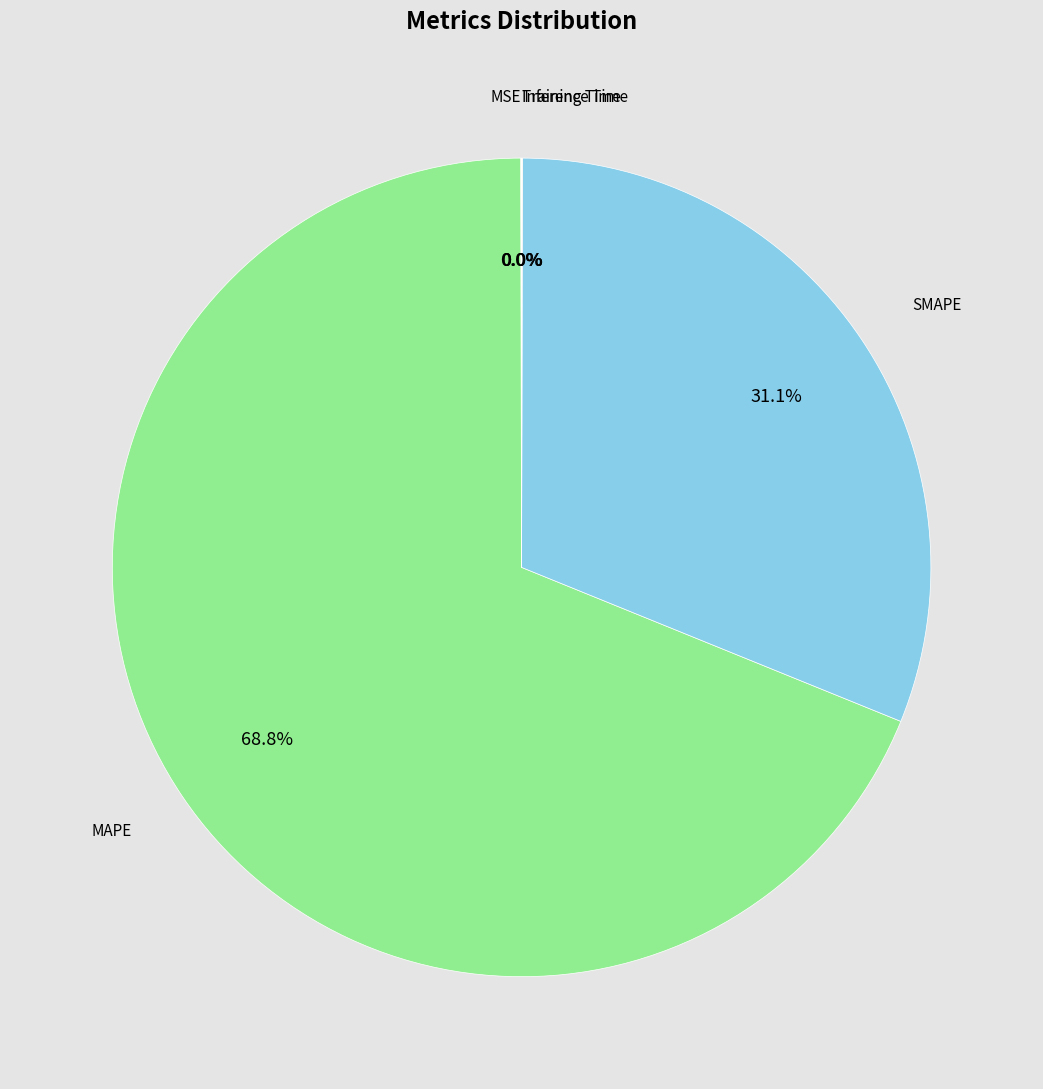

Which category accounts for the majority?

MAPE